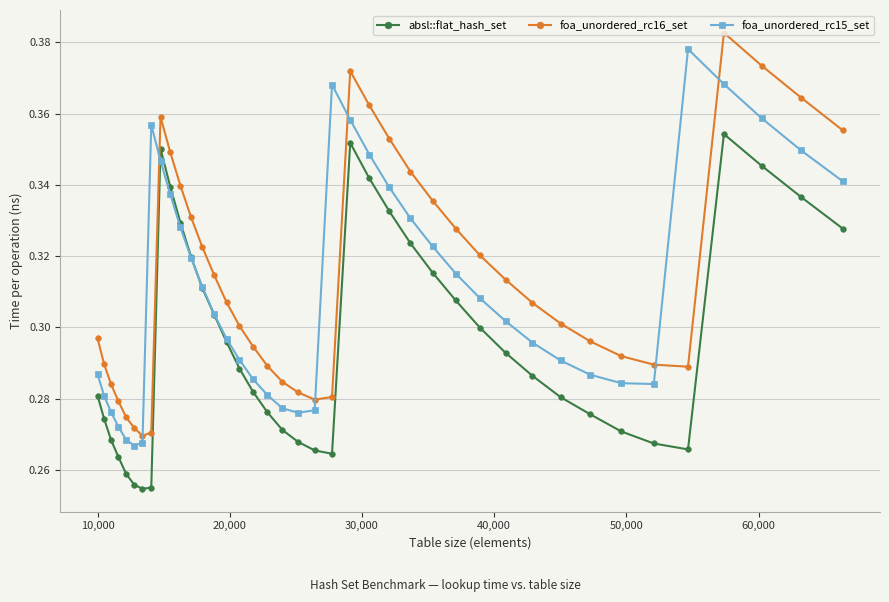

After their last crossing, which series has the higher values: foa_unordered_rc15_set or foa_unordered_rc16_set?

foa_unordered_rc16_set